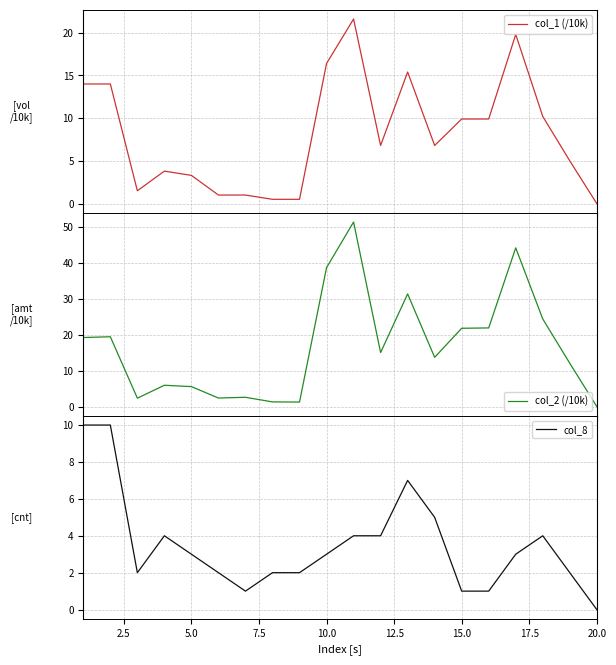

True or false: col_8 has more than 0 interior local peaks.

True